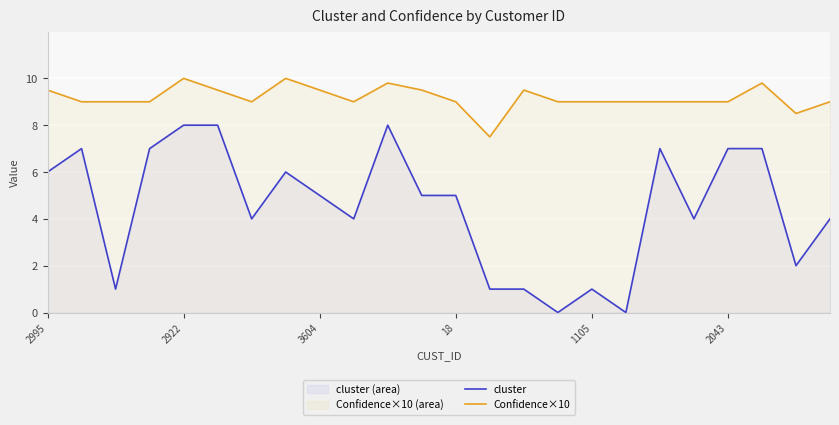

What are all the series names shown in the legend?

cluster, Confidence×10